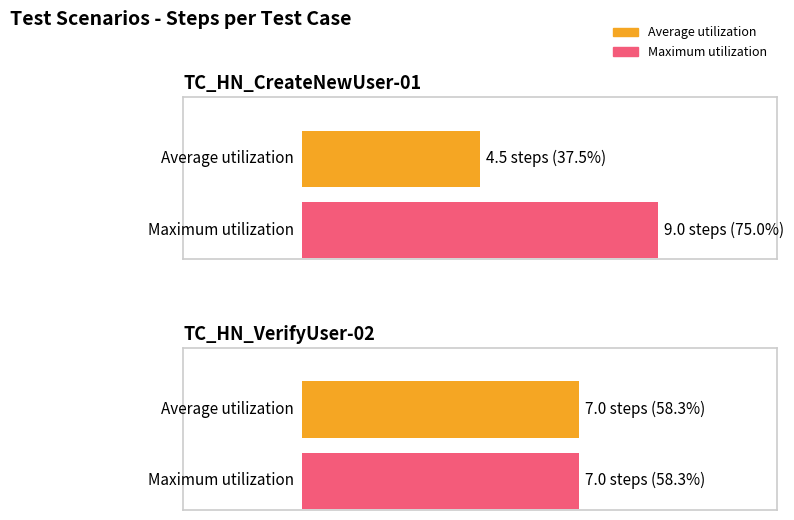

List the series in order of their peak value, lowest first.

Average utilization, Maximum utilization